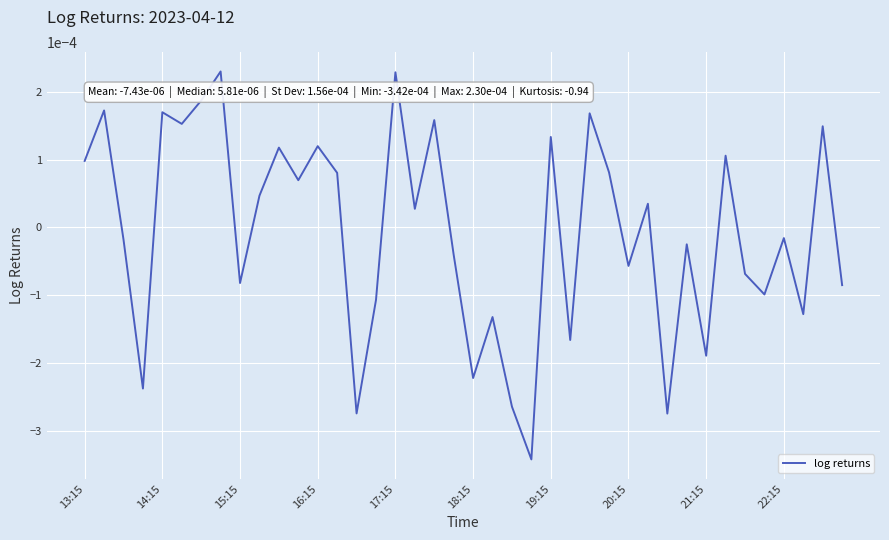

How many values are below 0?

20